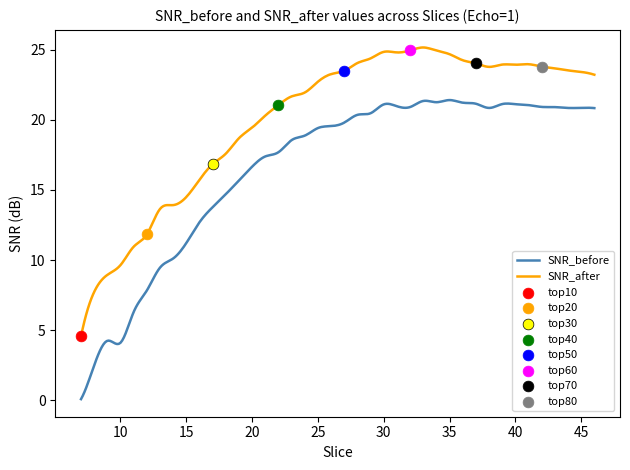

Which series has the largest Y range (max minus min)?

SNR_before